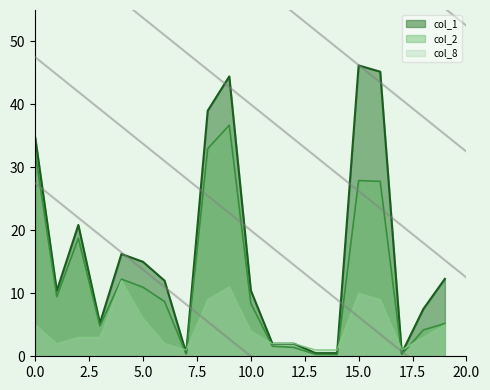

How many interior local peaks does the col_8 series have?

3